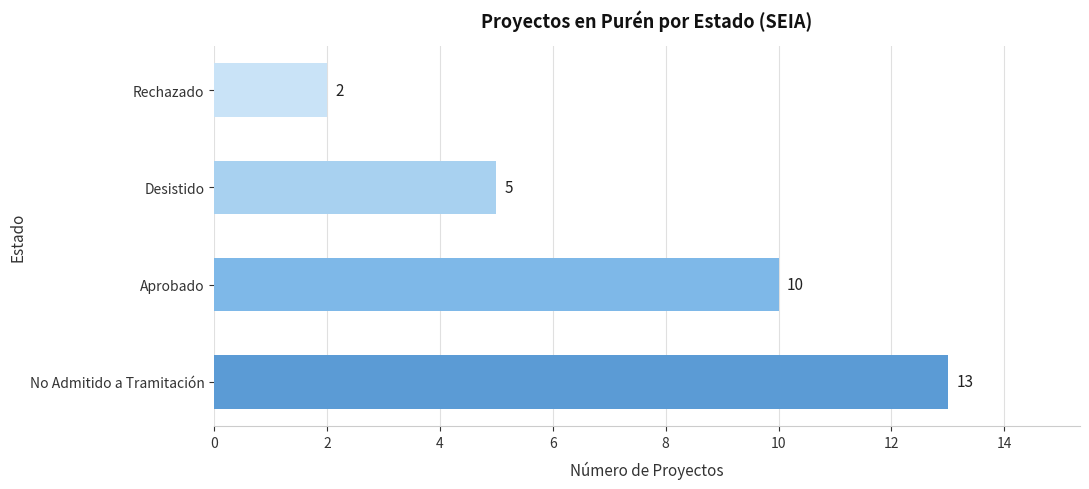

What is the minimum value shown in the chart?

2